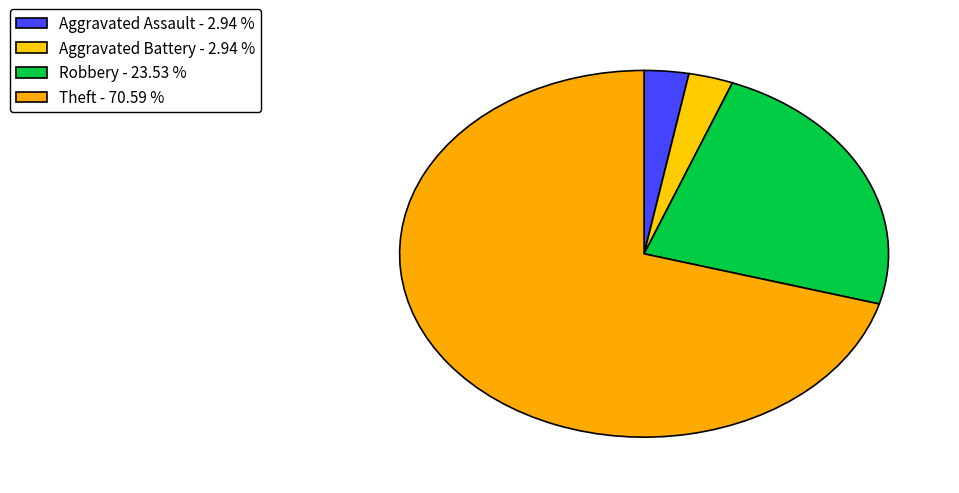

How many segments does this pie chart have?

4